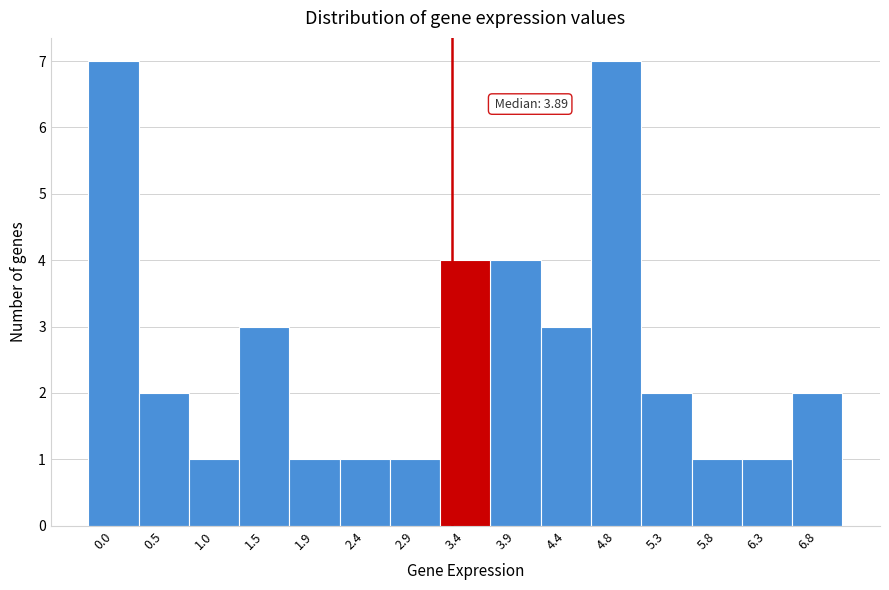

Reading left to right, extract all data points from this chart.

0.0=7	0.5=2	1.0=1	1.5=3	1.9=1	2.4=1	2.9=1	3.4=4	3.9=4	4.4=3	4.8=7	5.3=2	5.8=1	6.3=1	6.8=2